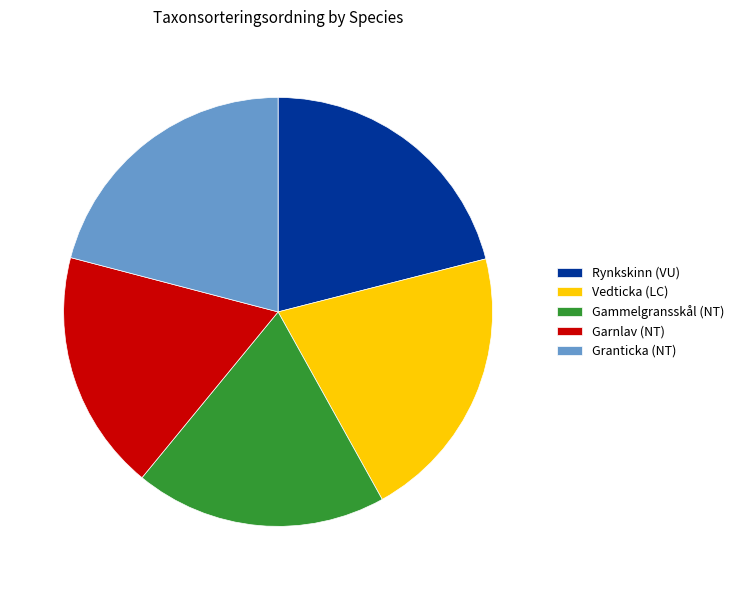

True or false: Garnlav (NT) accounts for 30% of the total.

False